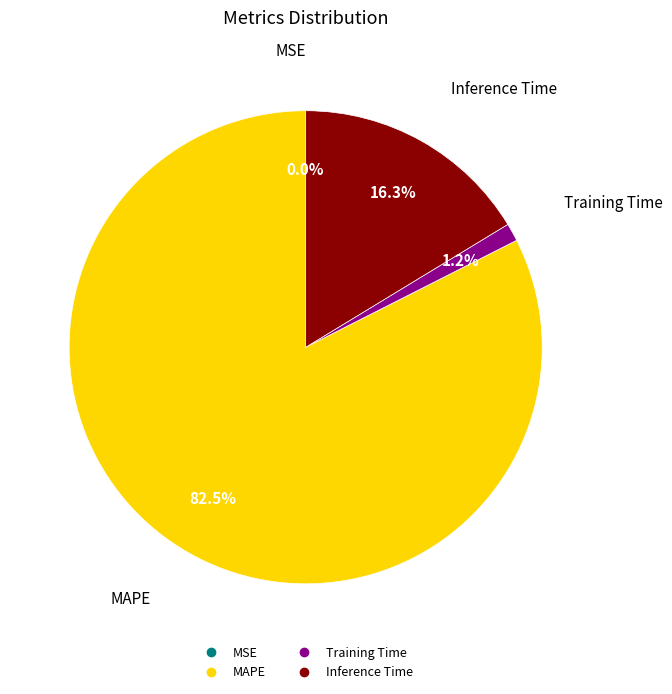

Which has a higher value, MAPE or Inference Time?

MAPE